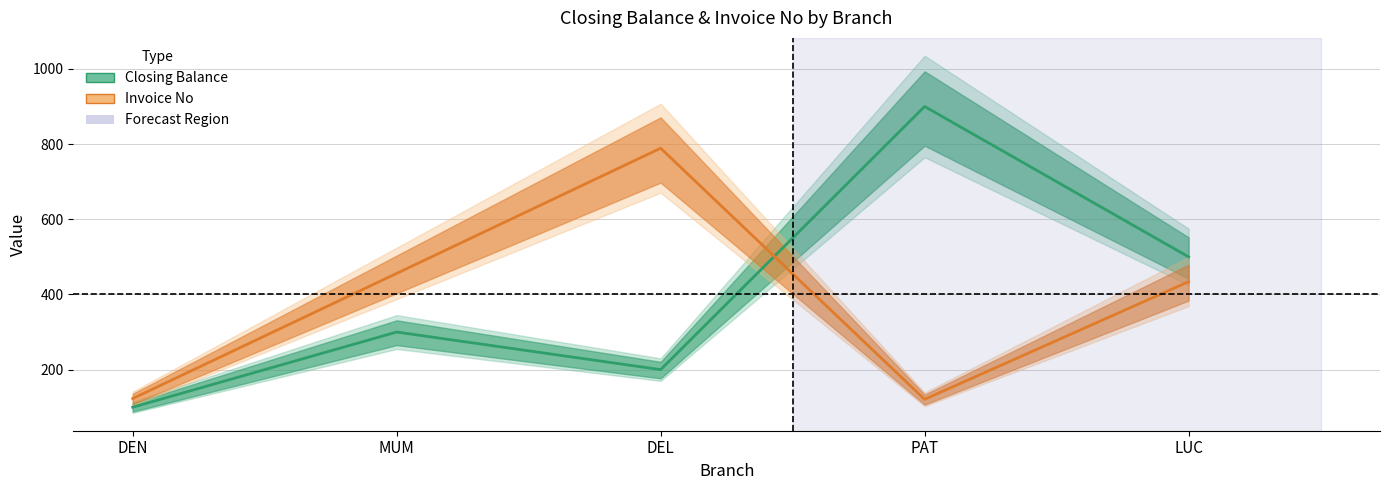

What is the average value of the Invoice No series?

385